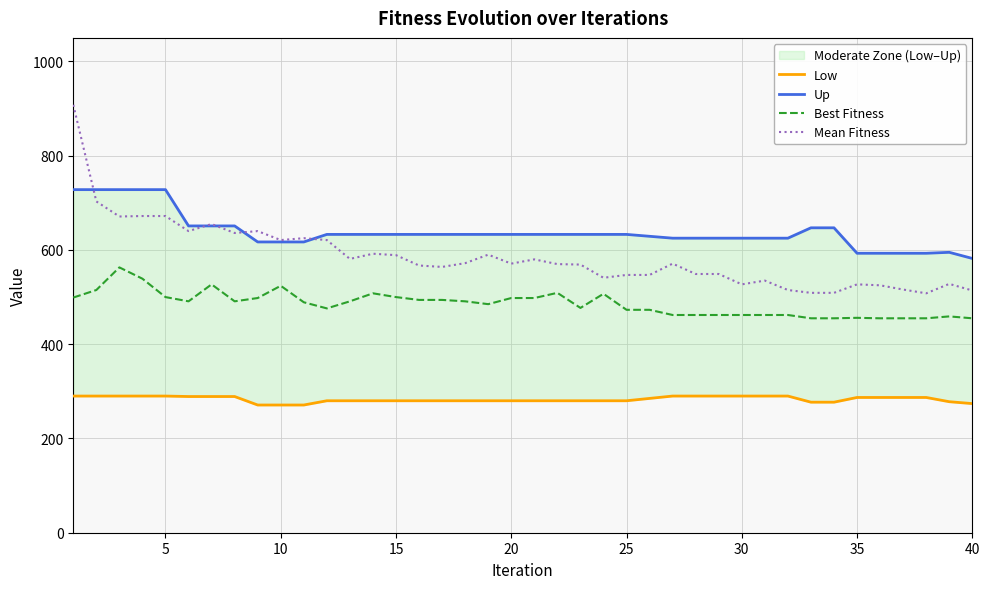

True or false: Mean Fitness and Best Fitness intersect in this chart.

False